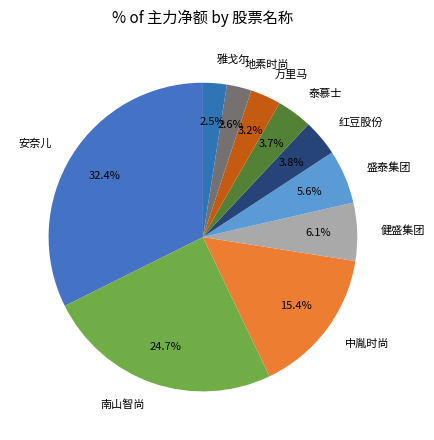

Between 雅戈尔 and 盛泰集团, which is larger?

盛泰集团